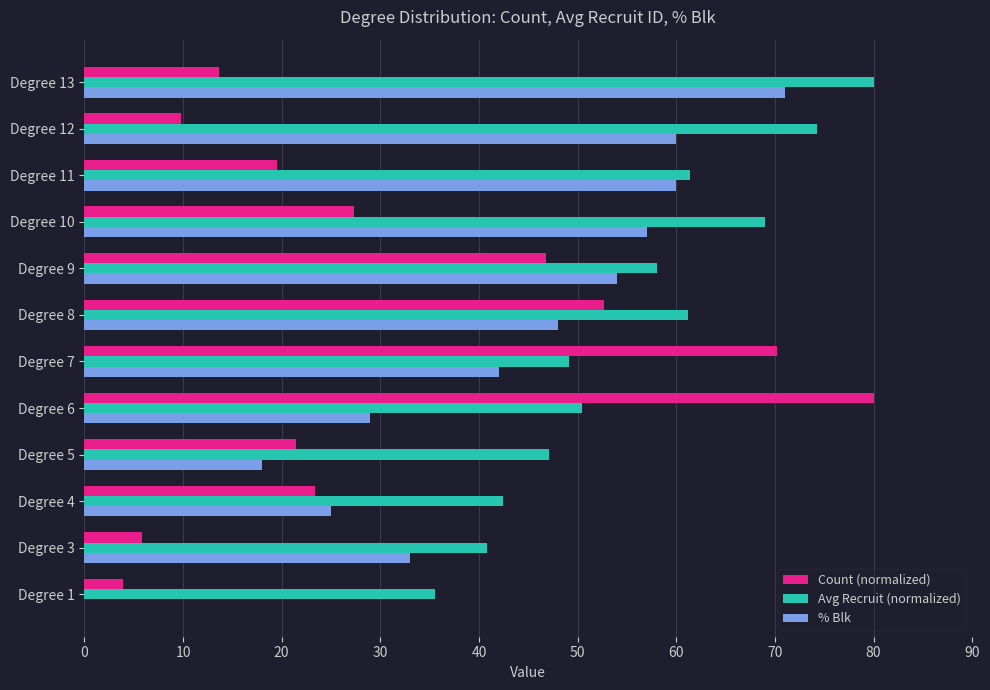

What is the total value across all series at Degree 6?

159.5